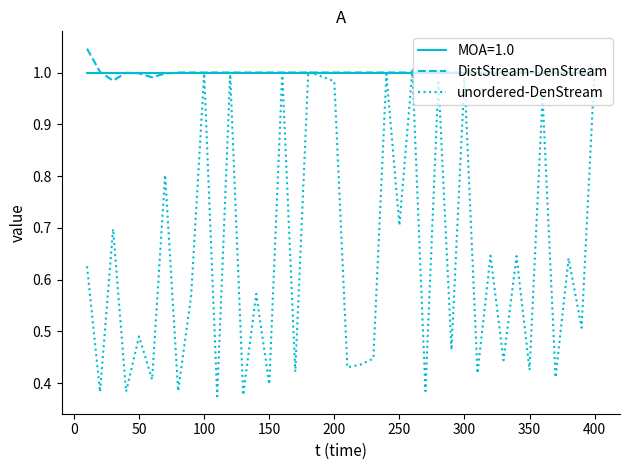

Which series has the widest spread of values?

unordered-DenStream